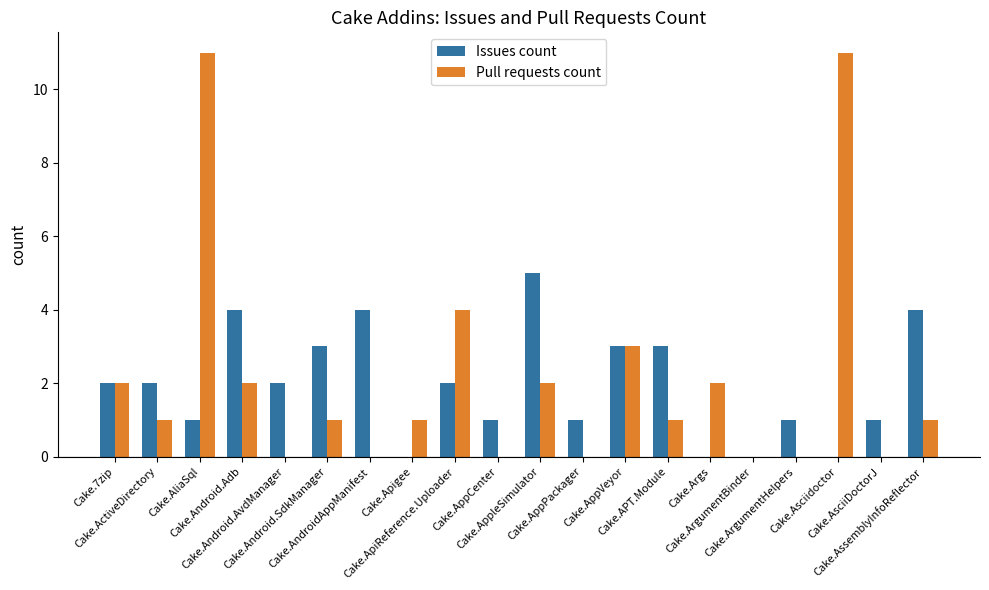

Reading right to left, list all the values displayed in this chart.

Issues count: 4	1	0	1	0	0	3	3	1	5	1	2	0	4	3	2	4	1	2	2
Pull requests count: 1	0	11	0	0	2	1	3	0	2	0	4	1	0	1	0	2	11	1	2